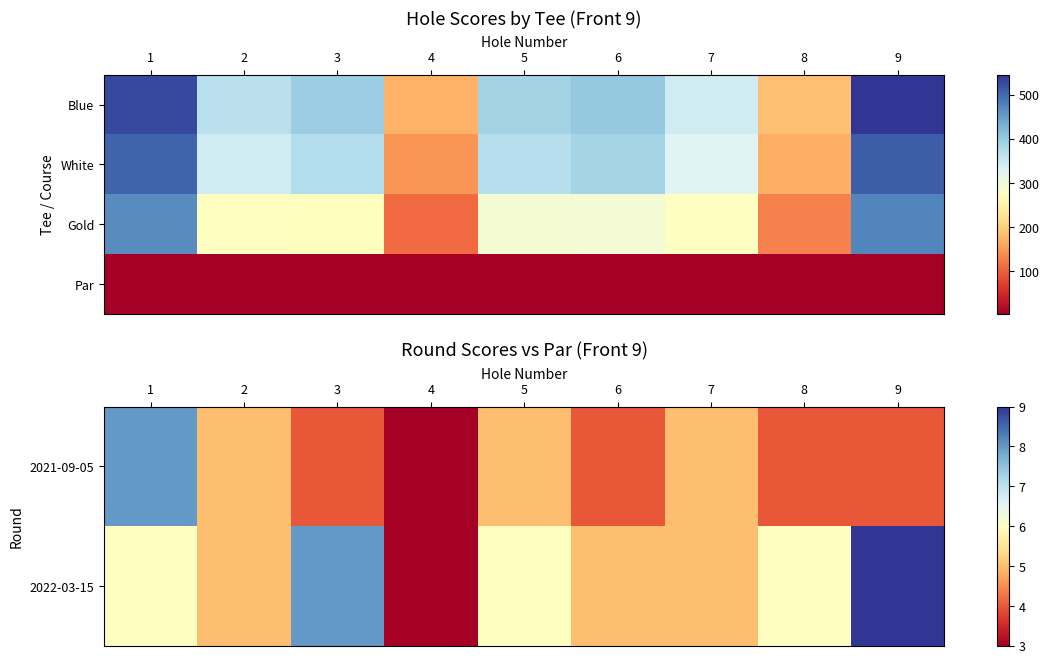

Count the number of categories in the chart.

9